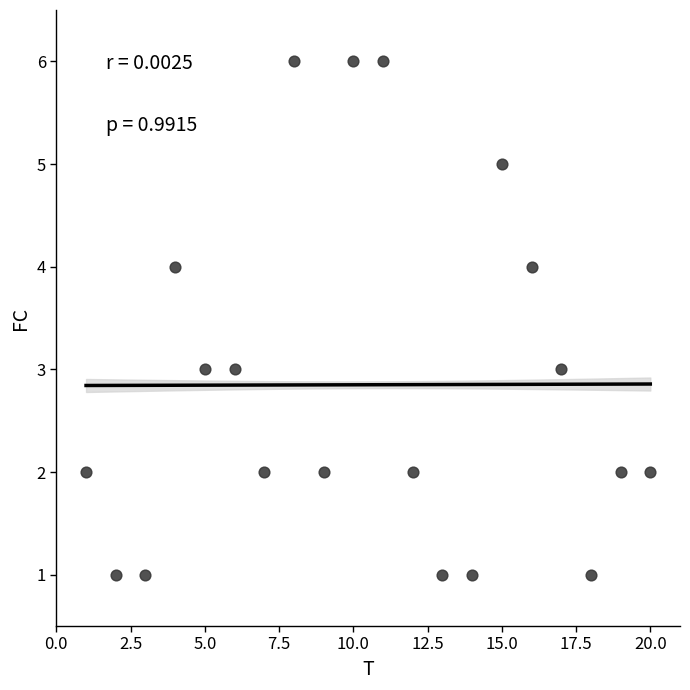

What is the range of Y values (max minus min)?

5